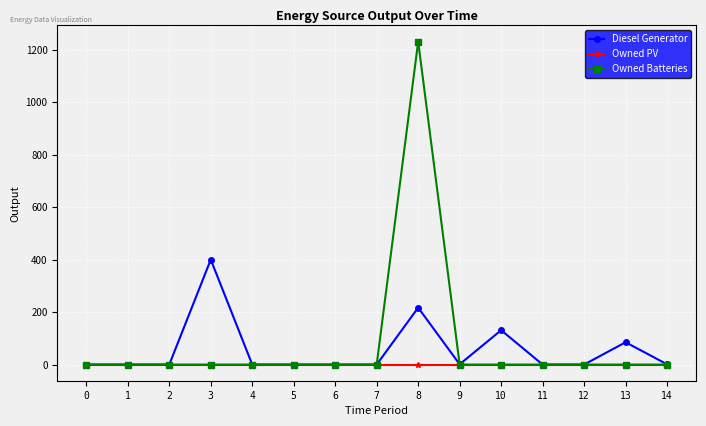

List the series in order of their peak value, highest first.

Owned Batteries, Diesel Generator, Owned PV